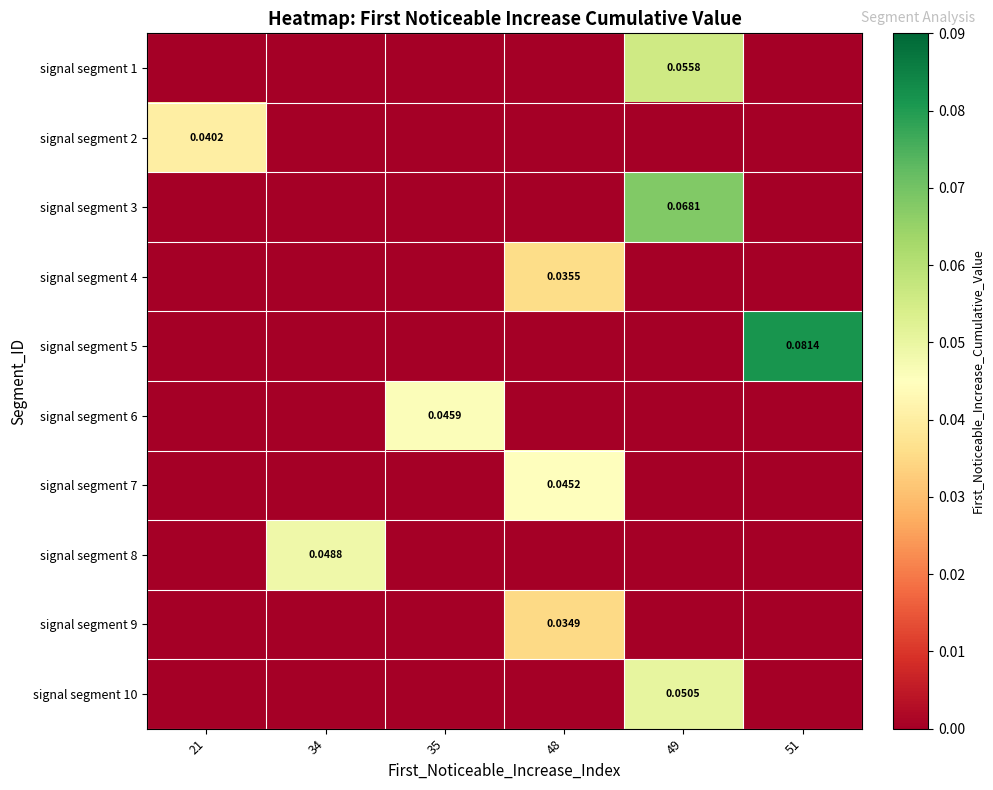

The value of signal segment 6 at 51 is -0.0. True or false?

False